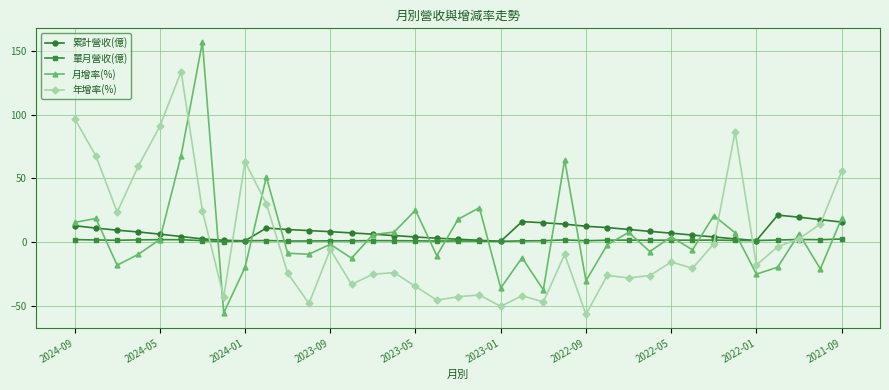

True or false: 累計營收(億) has more than 1 interior local peaks.

True